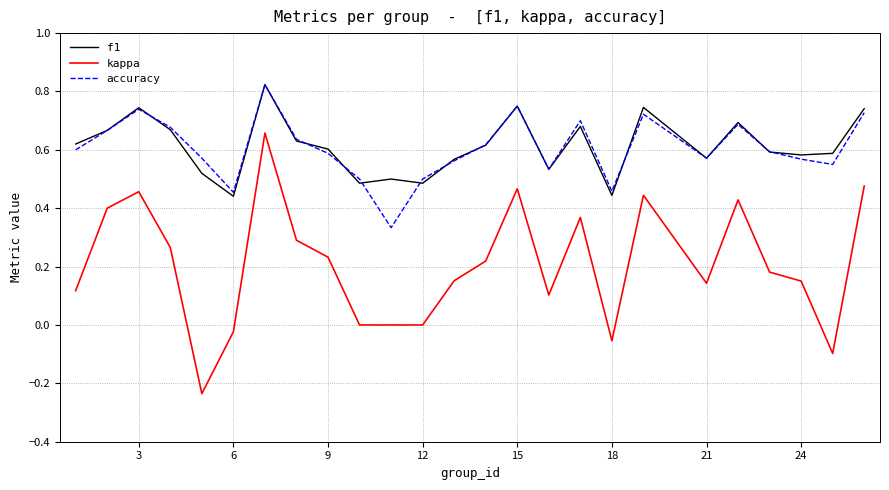

What is the sum of all f1 values?

15.3